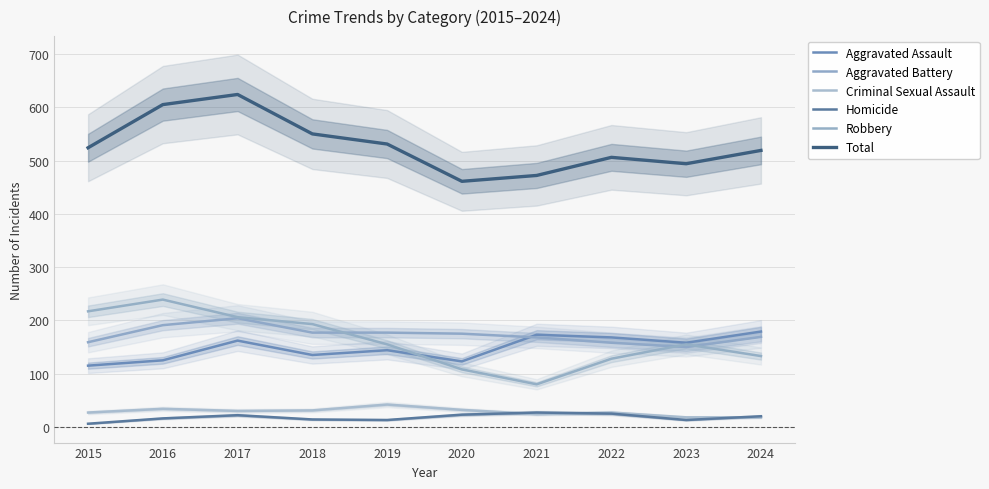

At 2017, list the series in order from smallest to largest.

Homicide, Criminal Sexual Assault, Aggravated Assault, Aggravated Battery, Robbery, Total